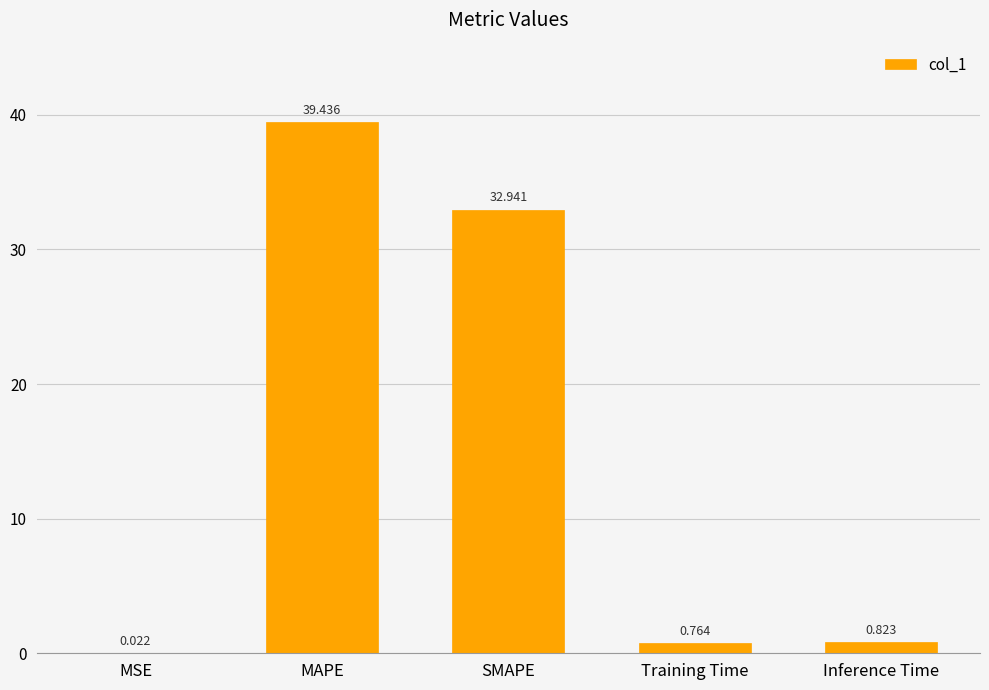

How many distinct data groups are displayed?

1